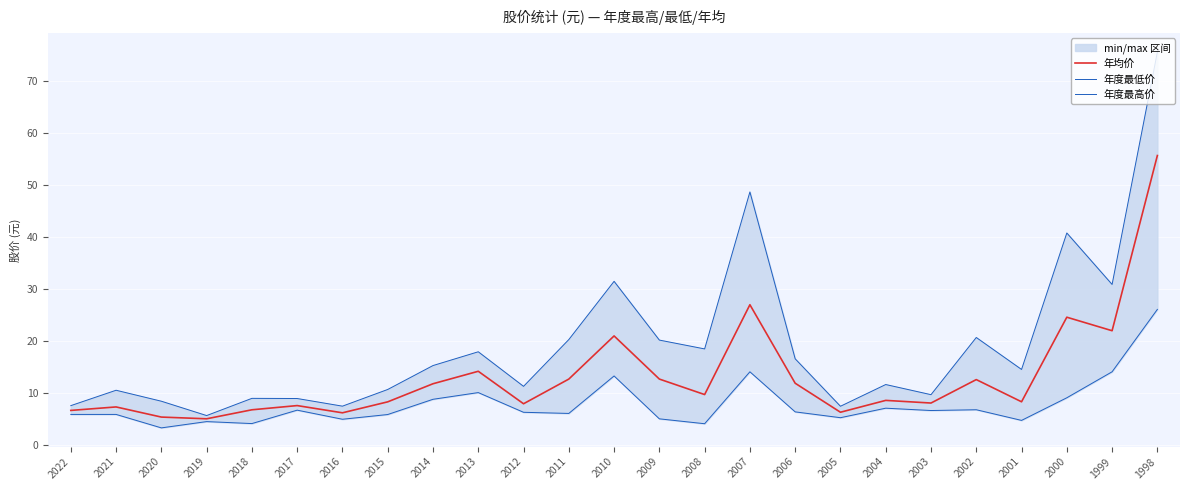

What is the average value of the 年度最高价 series?

19.1